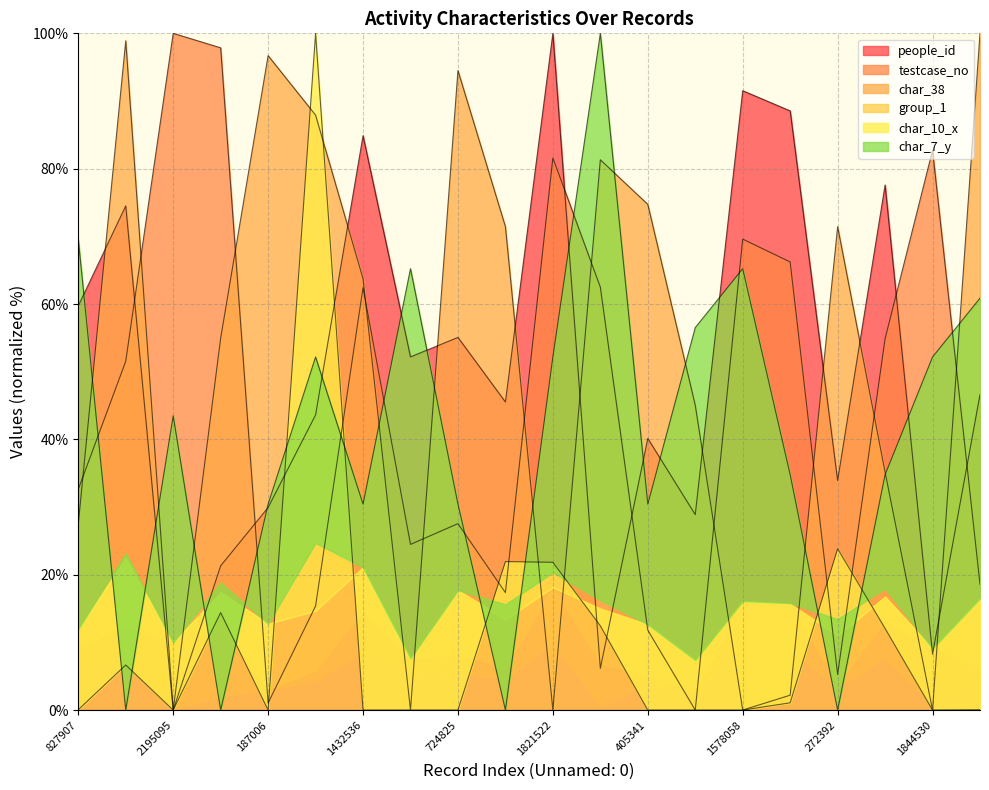

What is the difference between the testcase_no values at 662637 and 1432536?

37.9